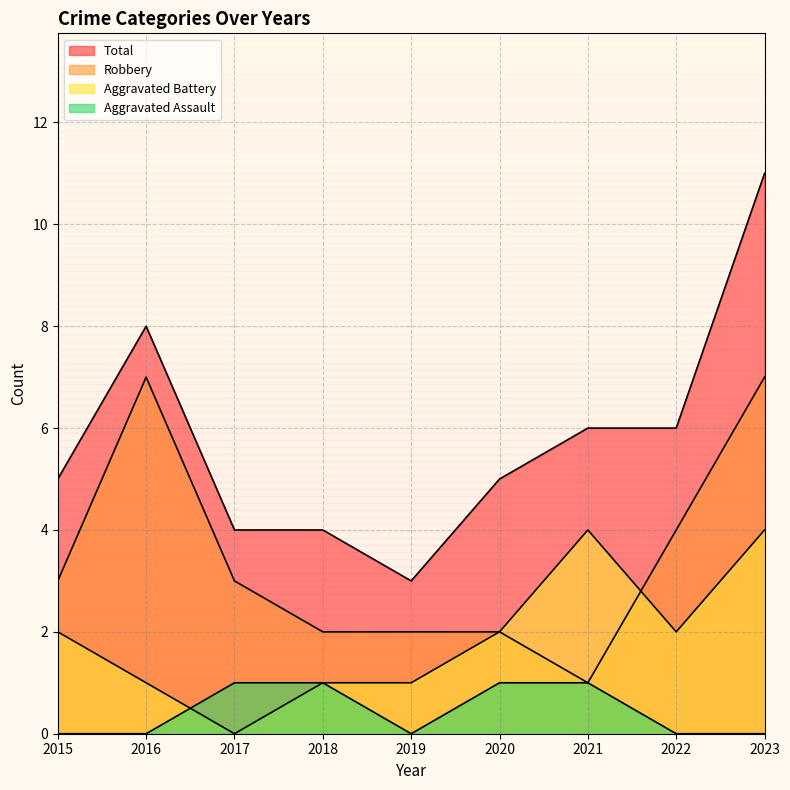

Does the chart display data point markers on the line(s)?

No